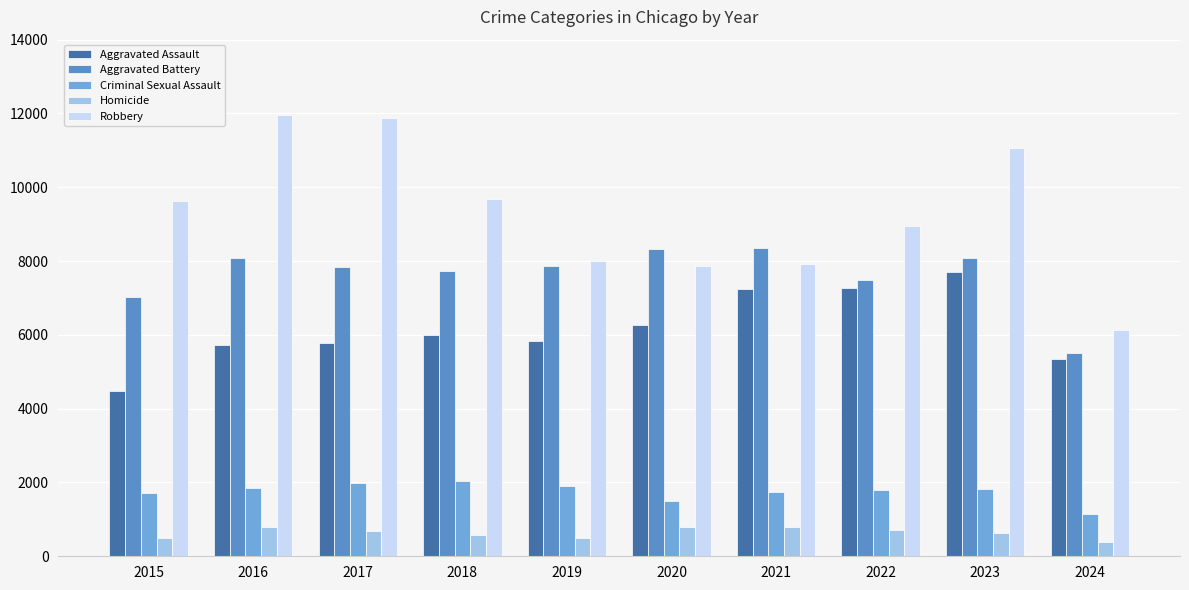

What is the difference between the second highest and second lowest values in the Criminal Sexual Assault series?

489